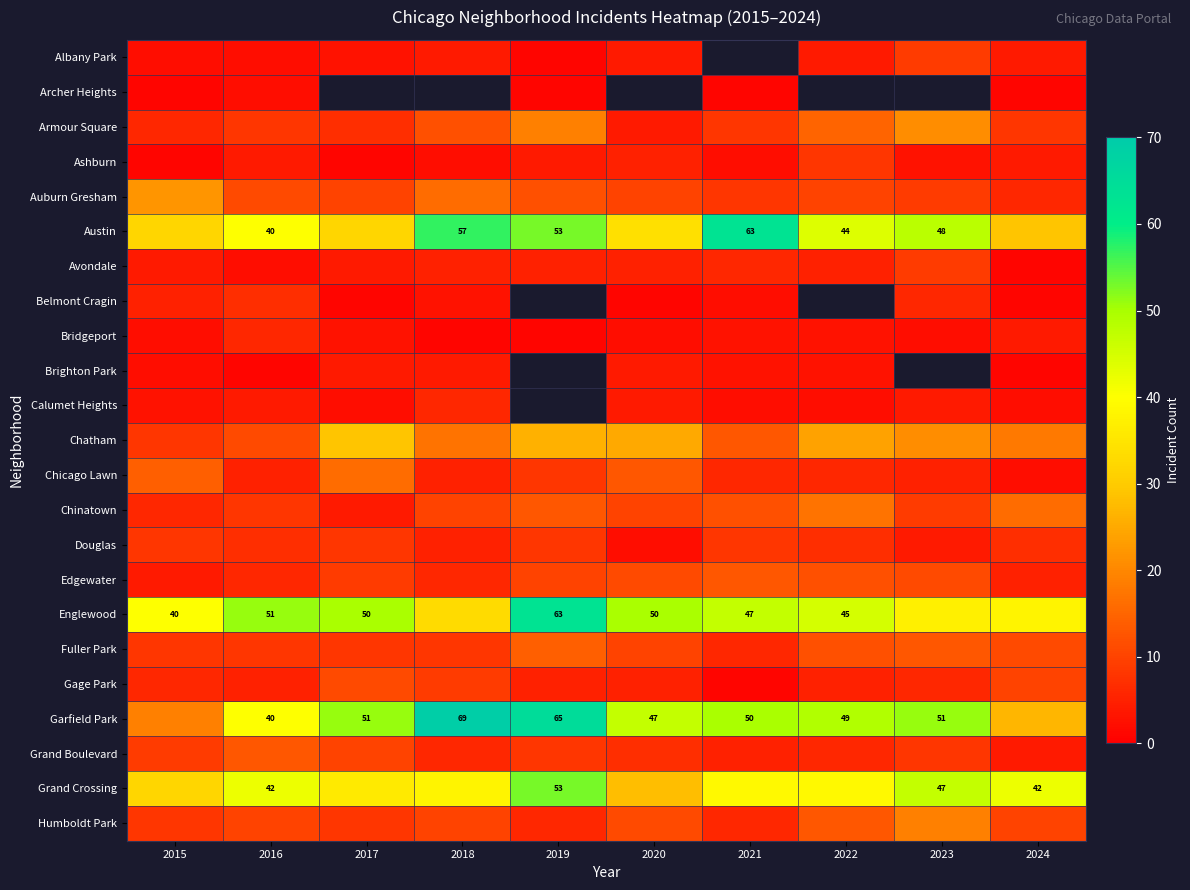

Is it true that Garfield Park equals 65 at 2019?

True